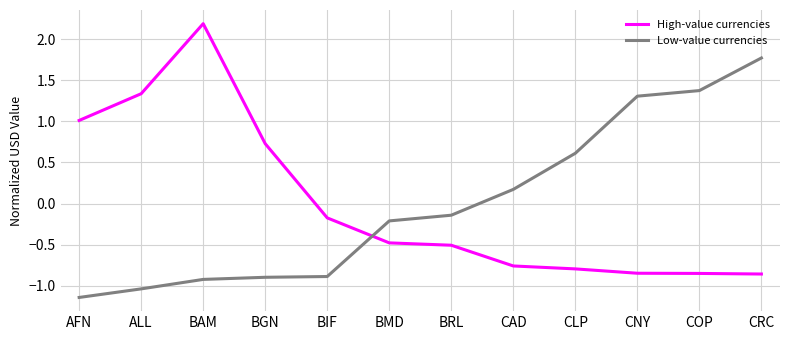

Is the value of High-value currencies at BRL greater than the value of Low-value currencies at BIF?

Yes